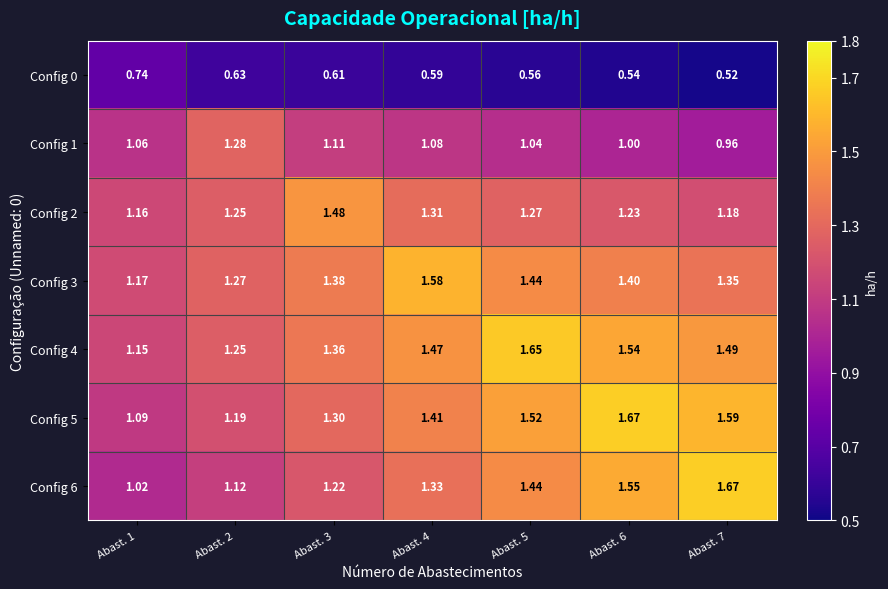

Is the value of Config 1 at Abast. 3 greater than the value of Config 0 at Abast. 4?

Yes